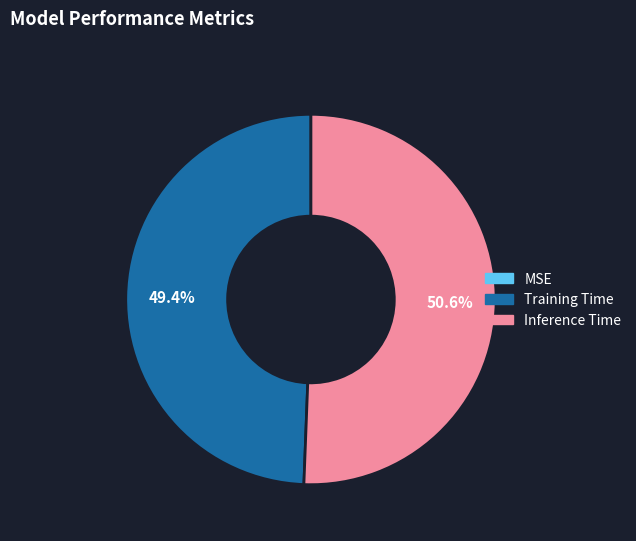

What is the largest slice in the pie chart?

Inference Time